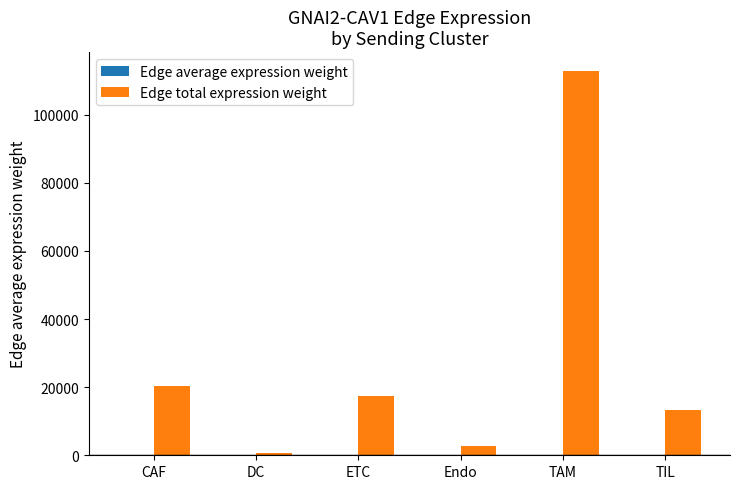

Which series changed the most between Endo and TIL?

Edge total expression weight